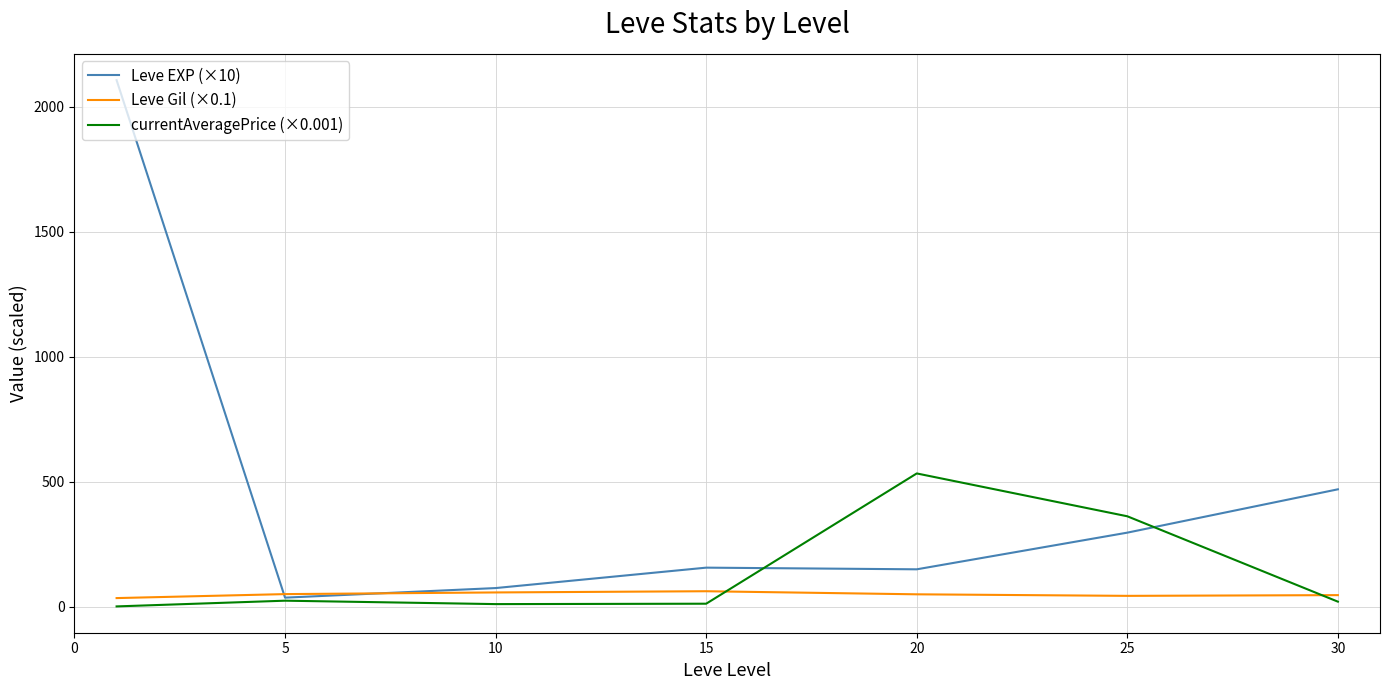

List the series in order of their overall mean, lowest first.

Leve Gil (×0.1), currentAveragePrice (×0.001), Leve EXP (×10)